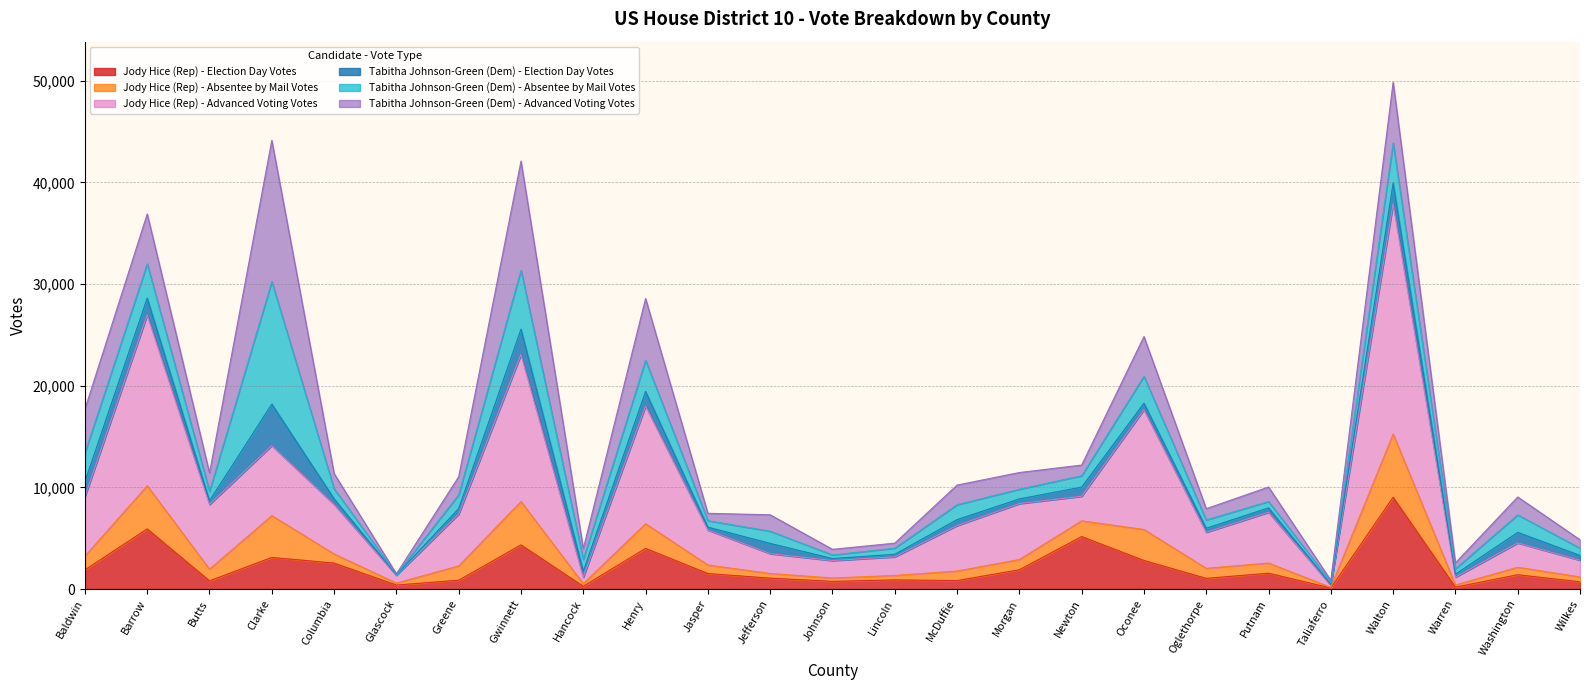

What is the label of the 20th point from the left?

Putnam